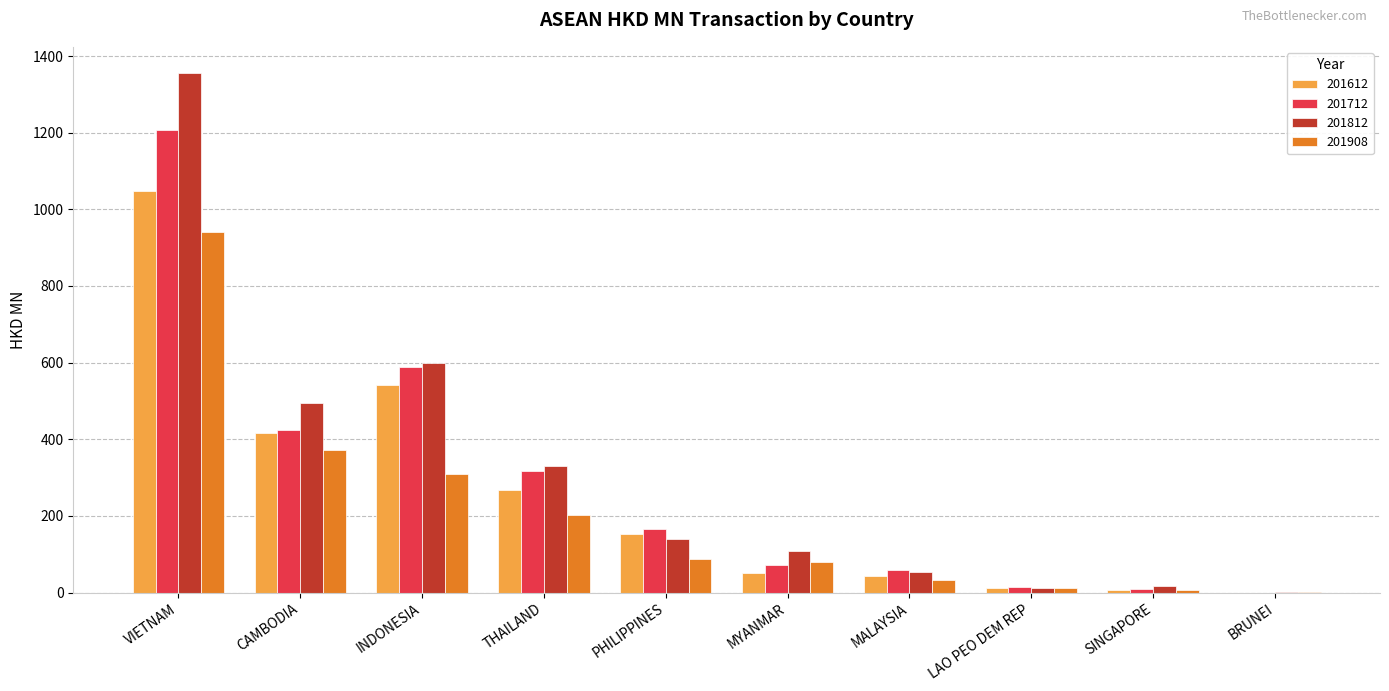

What value does the 201612 series have at BRUNEI?

0.1